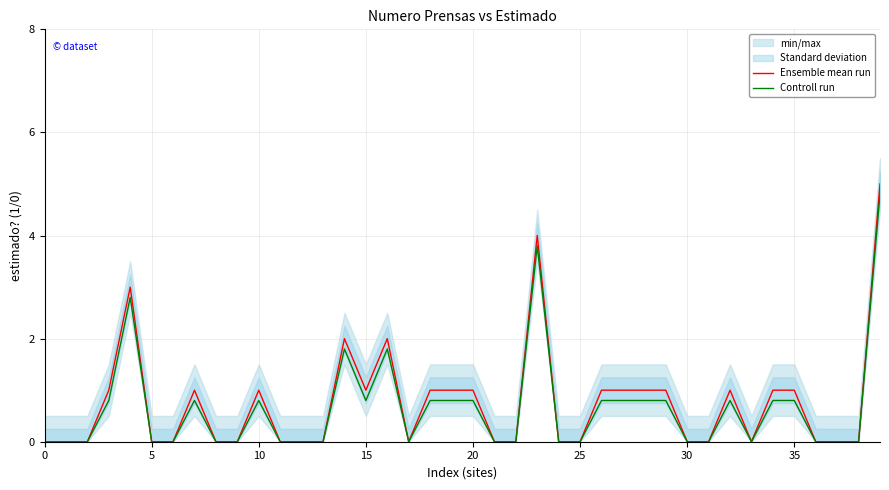

True or false: Controll run and Ensemble mean run cross at least once.

False